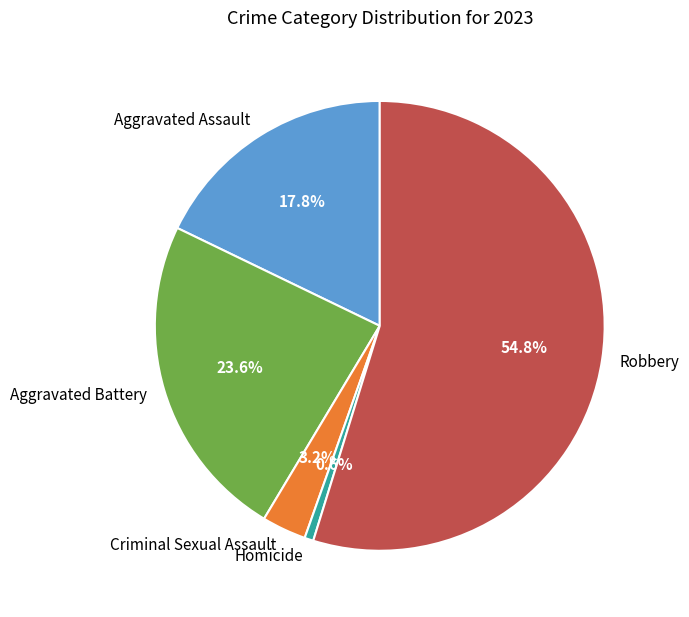

To the nearest percent, what percentage of the pie is Aggravated Battery?

24%